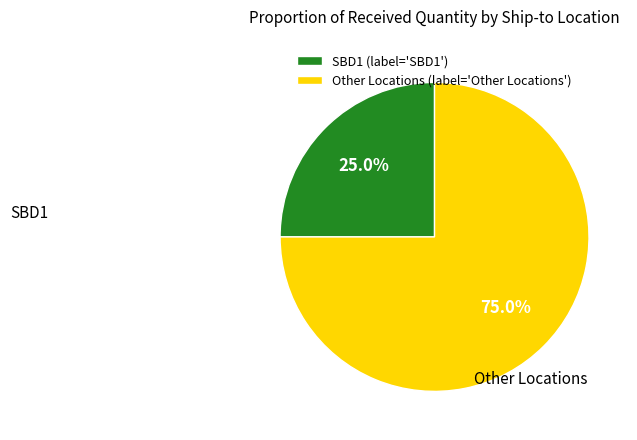

To the nearest percent, what is the average slice percentage?

50%